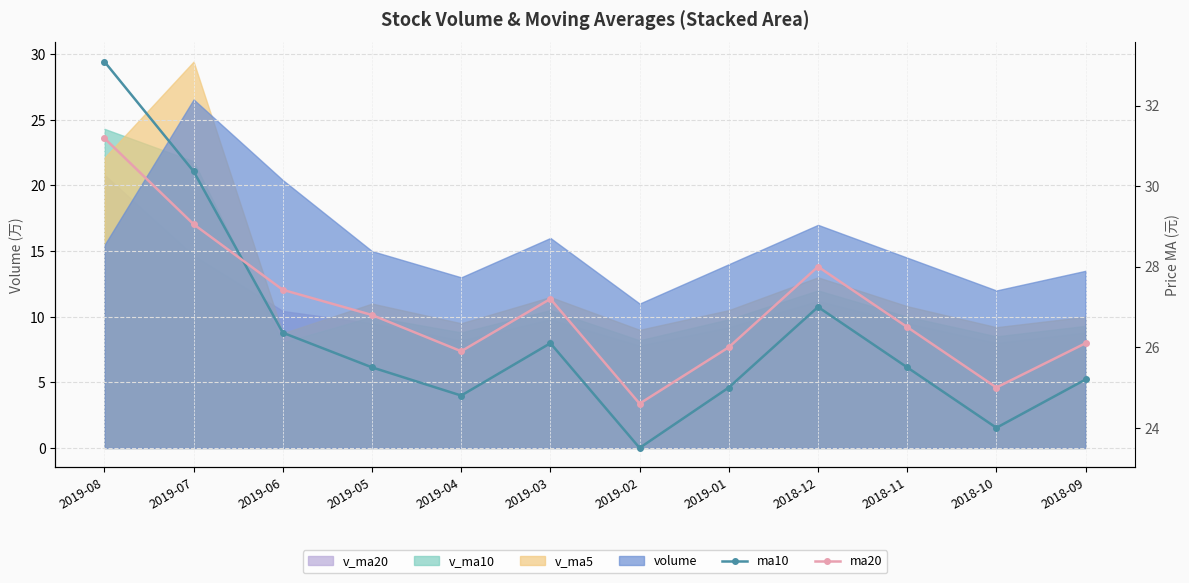

Does the chart have visible grid lines?

Yes